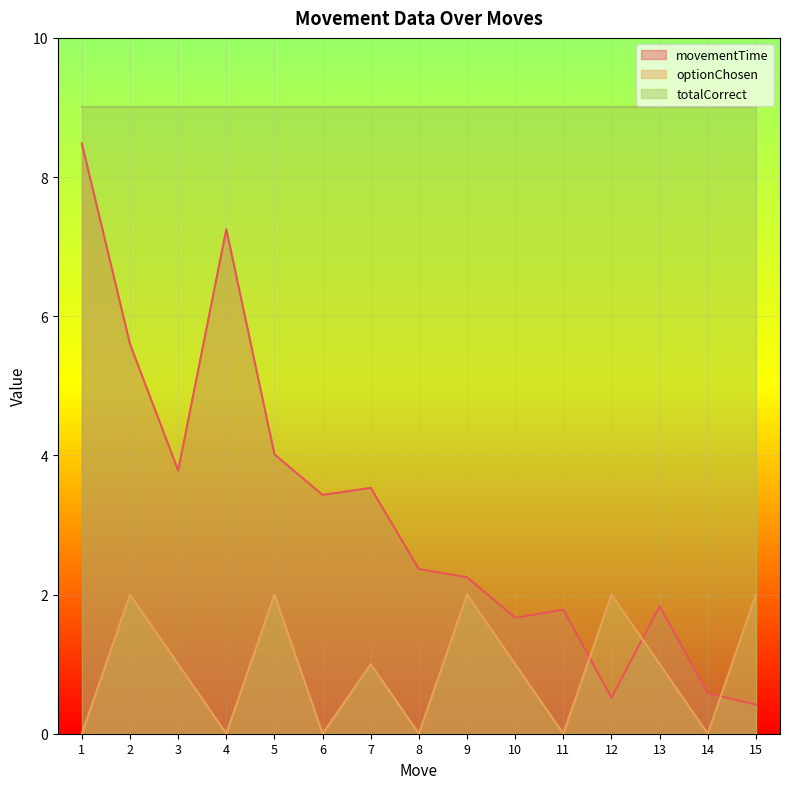

What is the spread (max minus min) of values at 12?

8.5